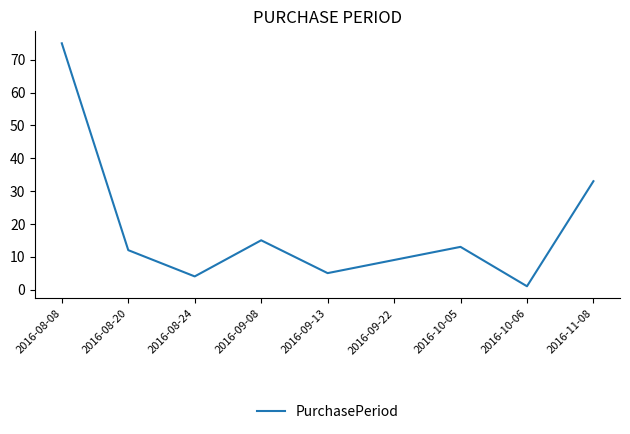

What is the average value?

19